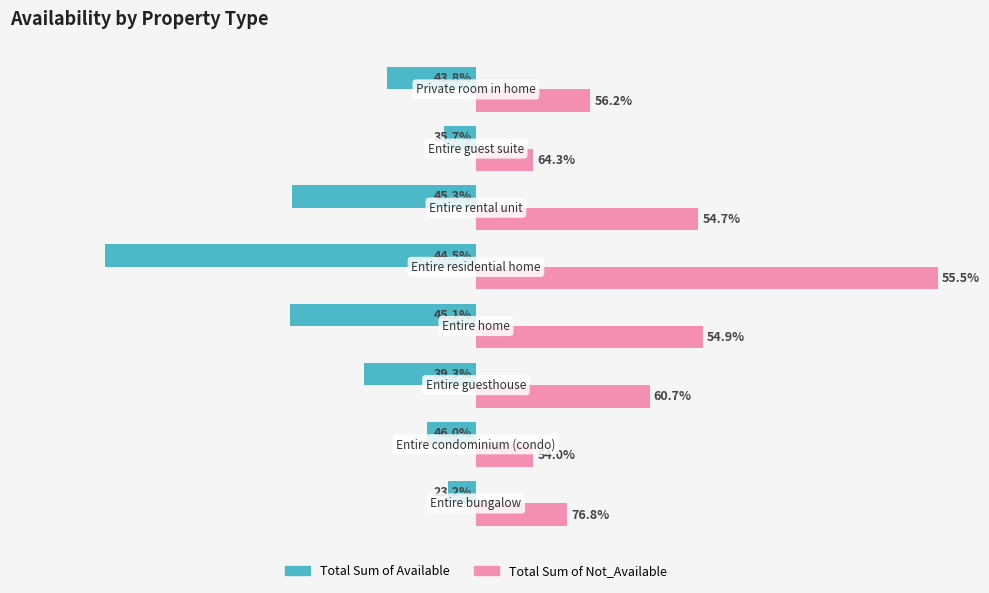

What are all the series names shown in the legend?

Total Sum of Available, Total Sum of Not_Available